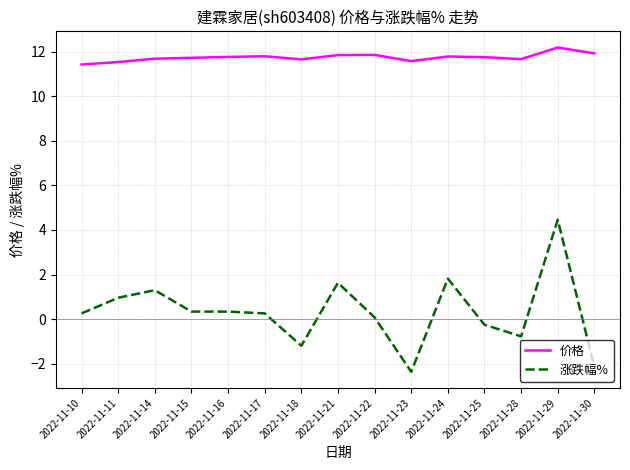

The 涨跌幅% series shows 1.3 at 2022-11-14. True or false?

True